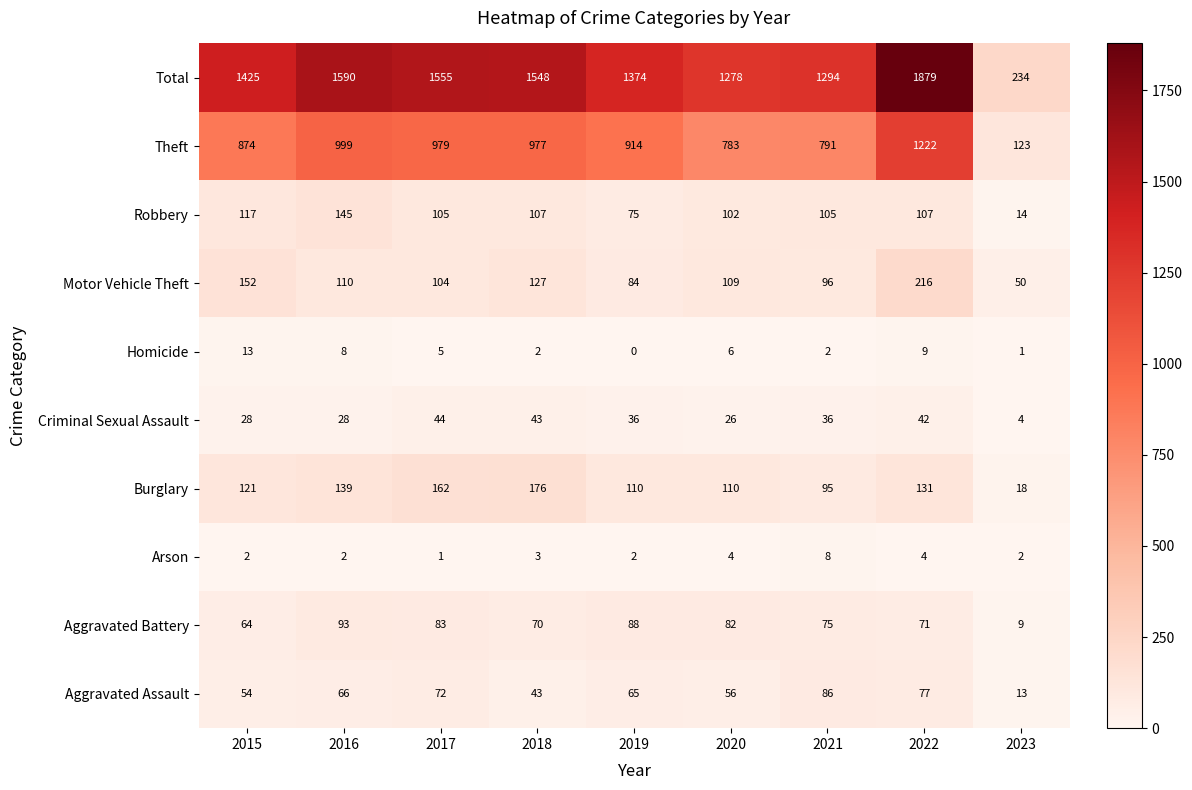

At which category is the sum across all series the highest?

2022